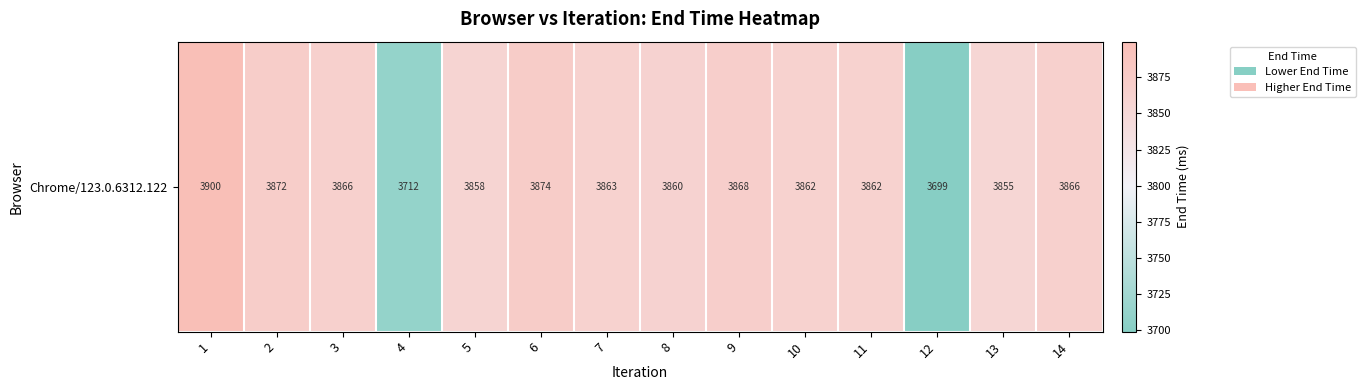

List the labels in order of value, smallest first.

12, 4, 13, 5, 8, 10, 11, 7, 3, 14, 9, 2, 6, 1